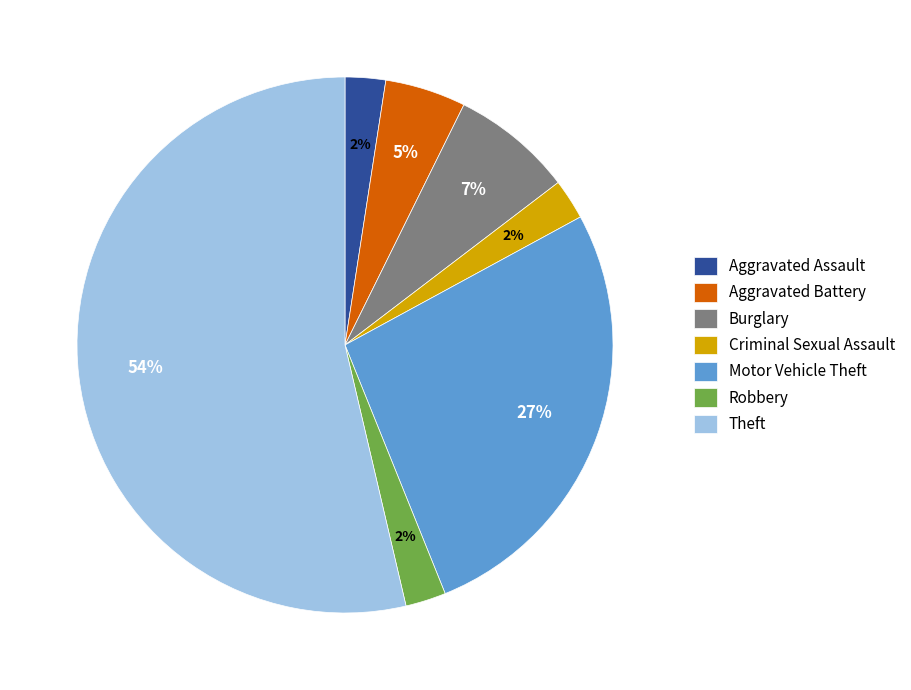

To the nearest percent, what percentage of the pie is Criminal Sexual Assault?

2%